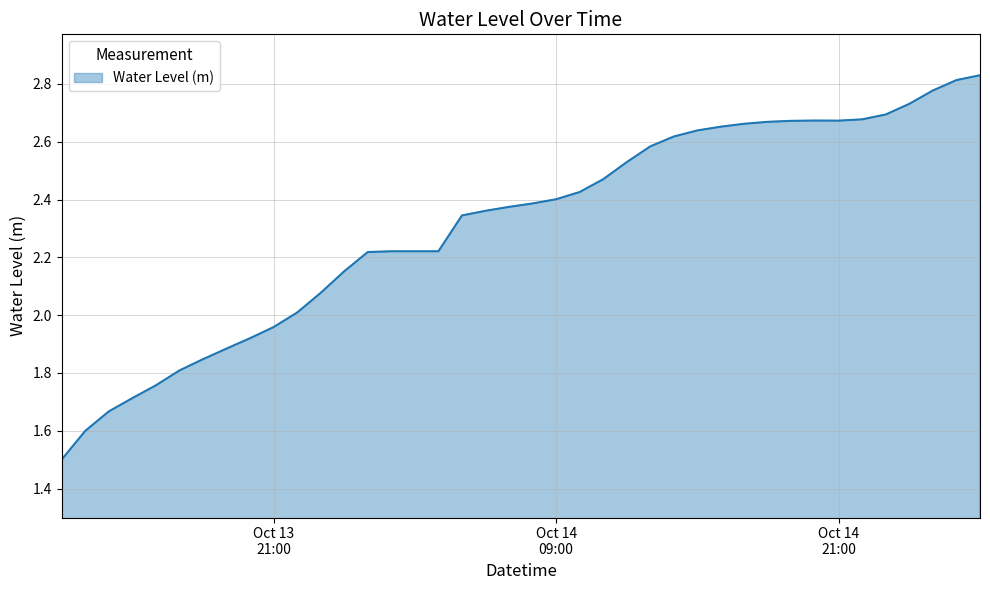

What is the difference between the maximum and minimum values?

1.3